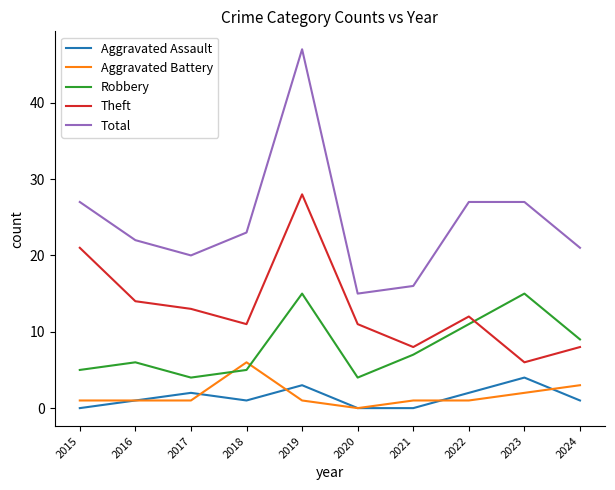

Which series has the largest total across all categories?

Total